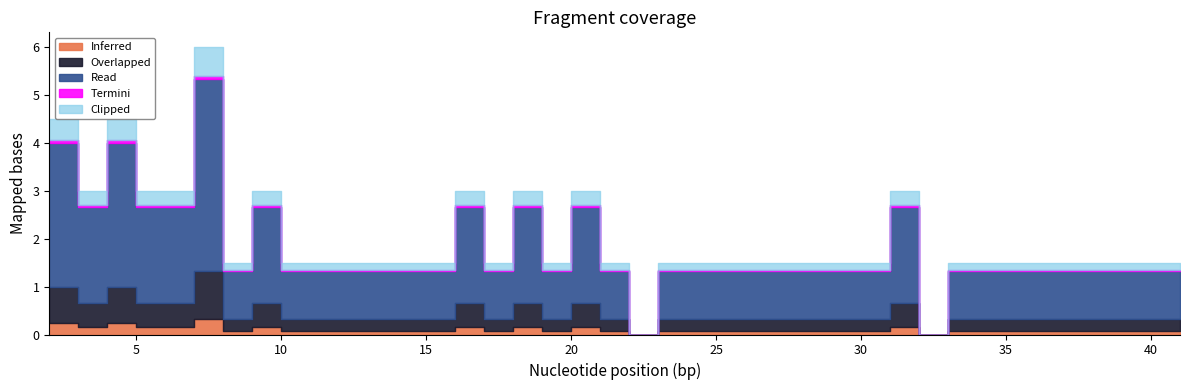

What is the change in value from 4 to 7?

+1